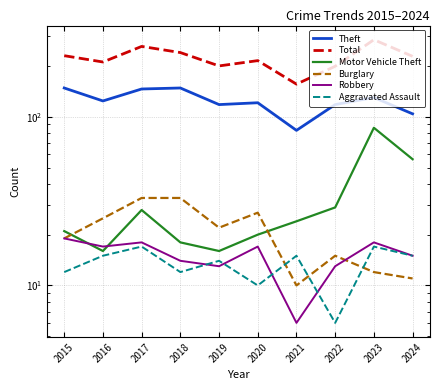

List the series in order of their peak value, lowest first.

Aggravated Assault, Robbery, Burglary, Motor Vehicle Theft, Theft, Total